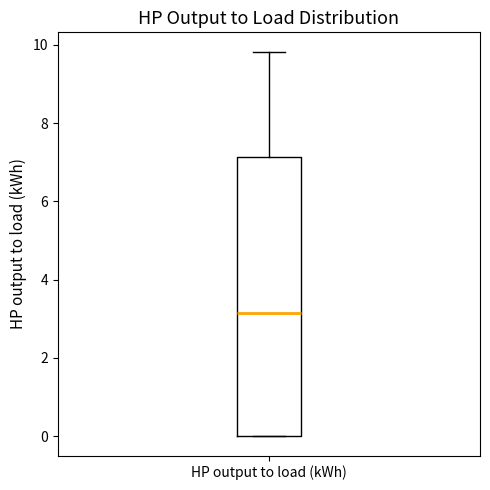

Read this box plot against the y-axis: the position of the median line, the range covered by the box, and the ends of both whiskers. The values are not printed on the chart, so give them approximately, as read against the axis.

median 3.2, box 0.0 to 7.2, whiskers 0.0 to 9.8